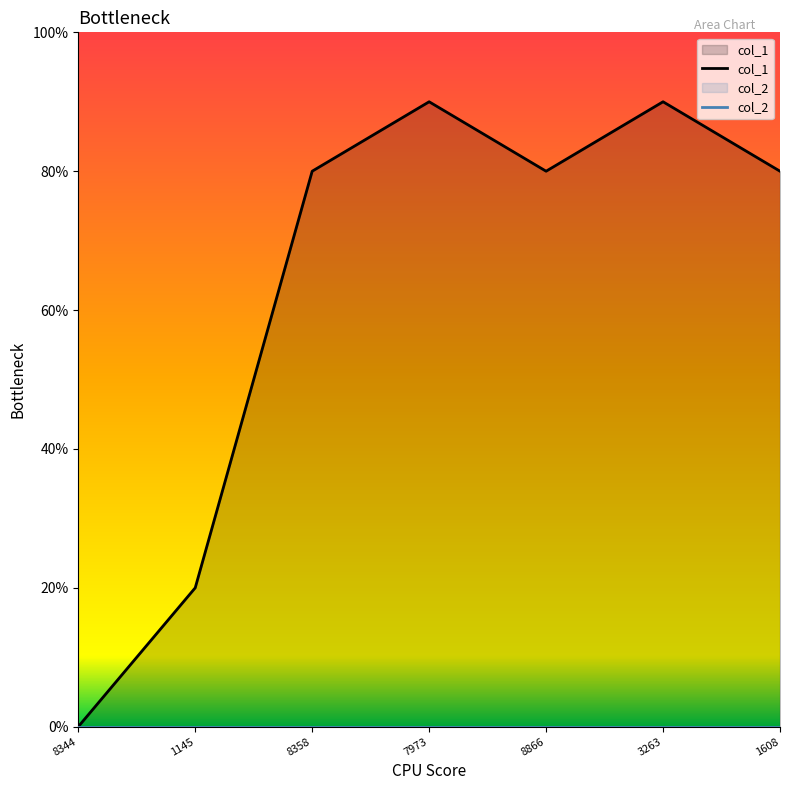

Where is the first local maximum for col_1?

7973